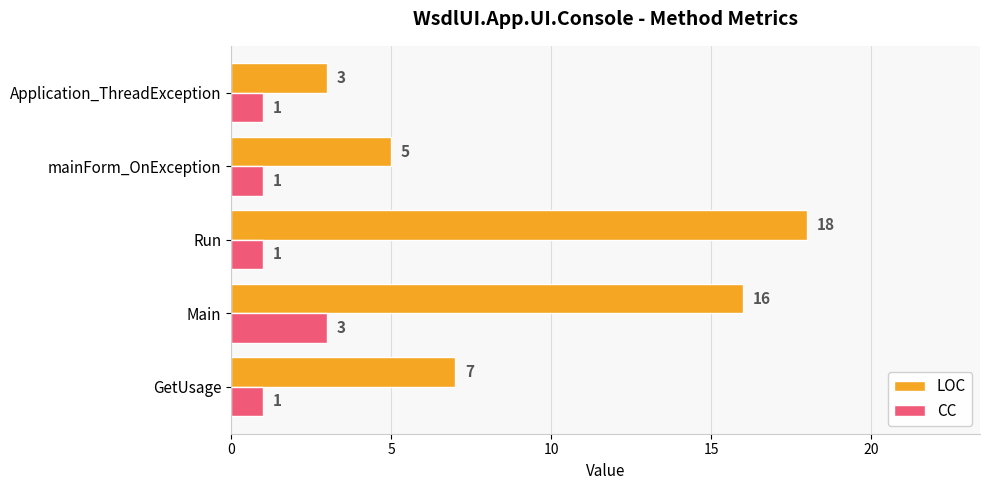

The value of LOC at Run is 18. True or false?

True